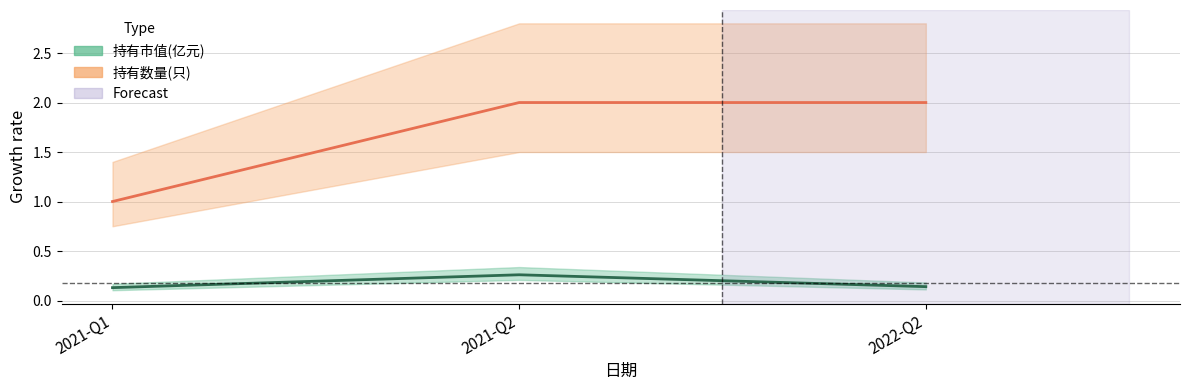

At how many categories does at least one series exceed 1?

2